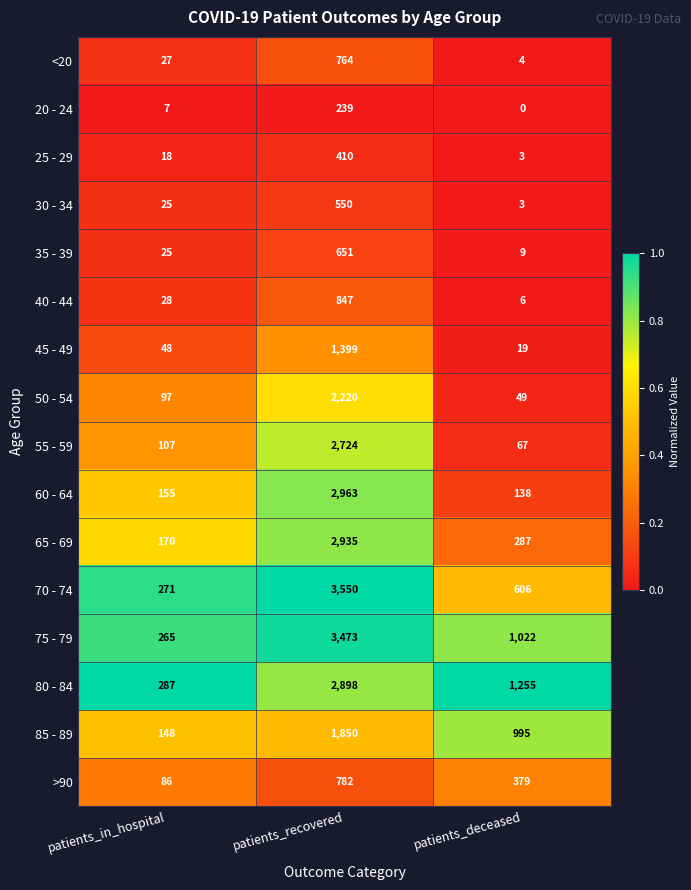

What is the difference between the highest and lowest values at patients_recovered?

3311